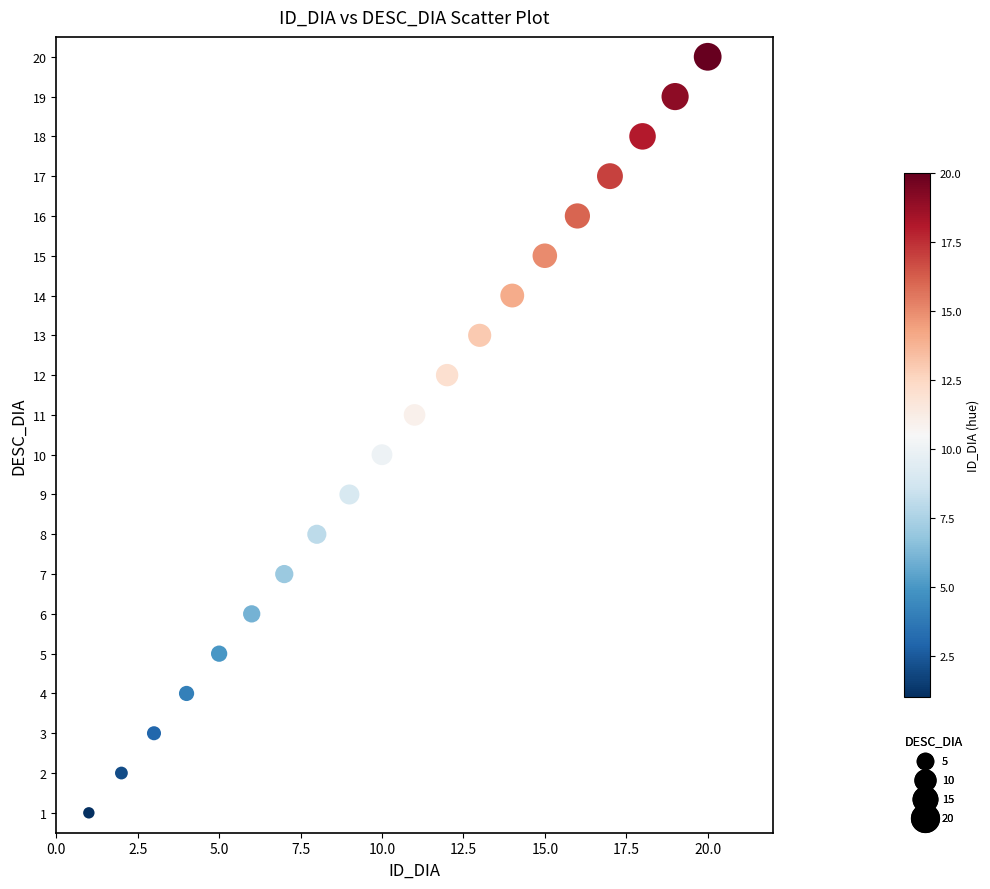

What is the range of Y values (max minus min)?

19